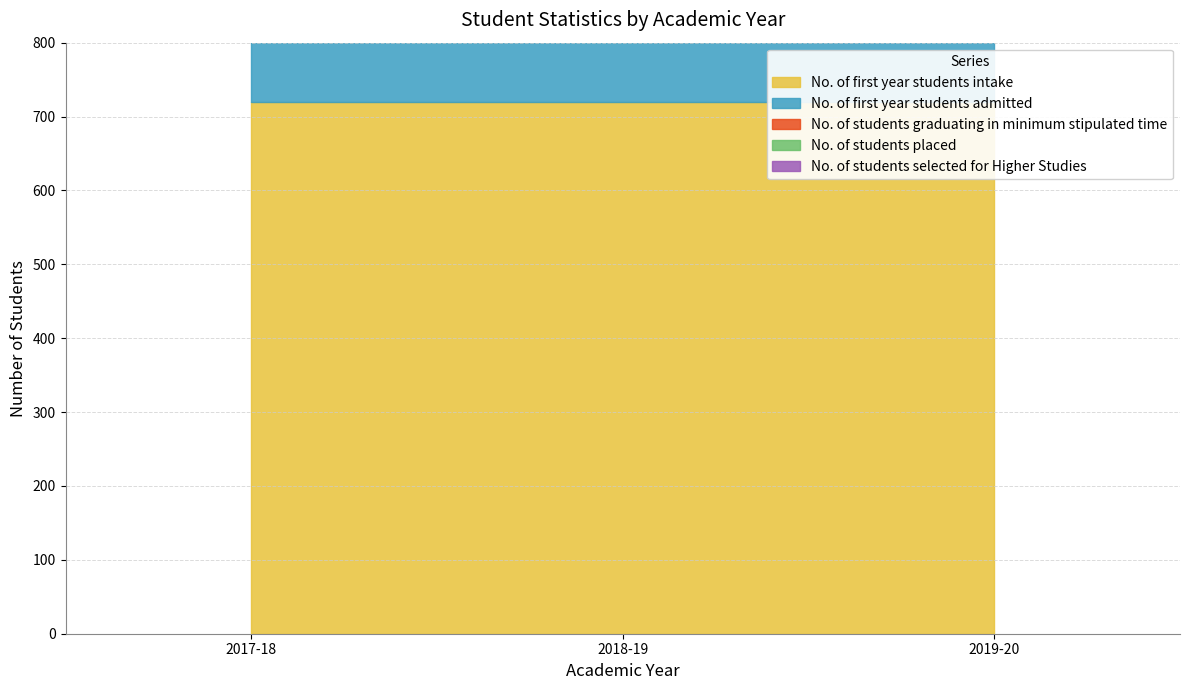

Is it true that No. of students placed equals 0 at 2017-18?

True